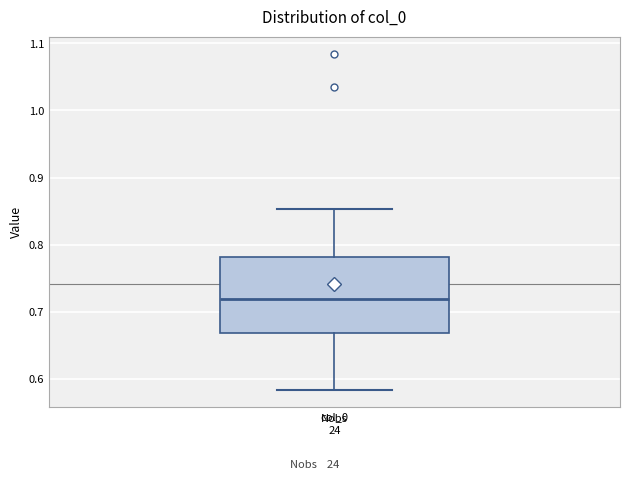

Where does the lower whisker of the box for col_0 end on the y-axis? The values are not printed on the chart, so give them approximately, as read against the axis.

0.58